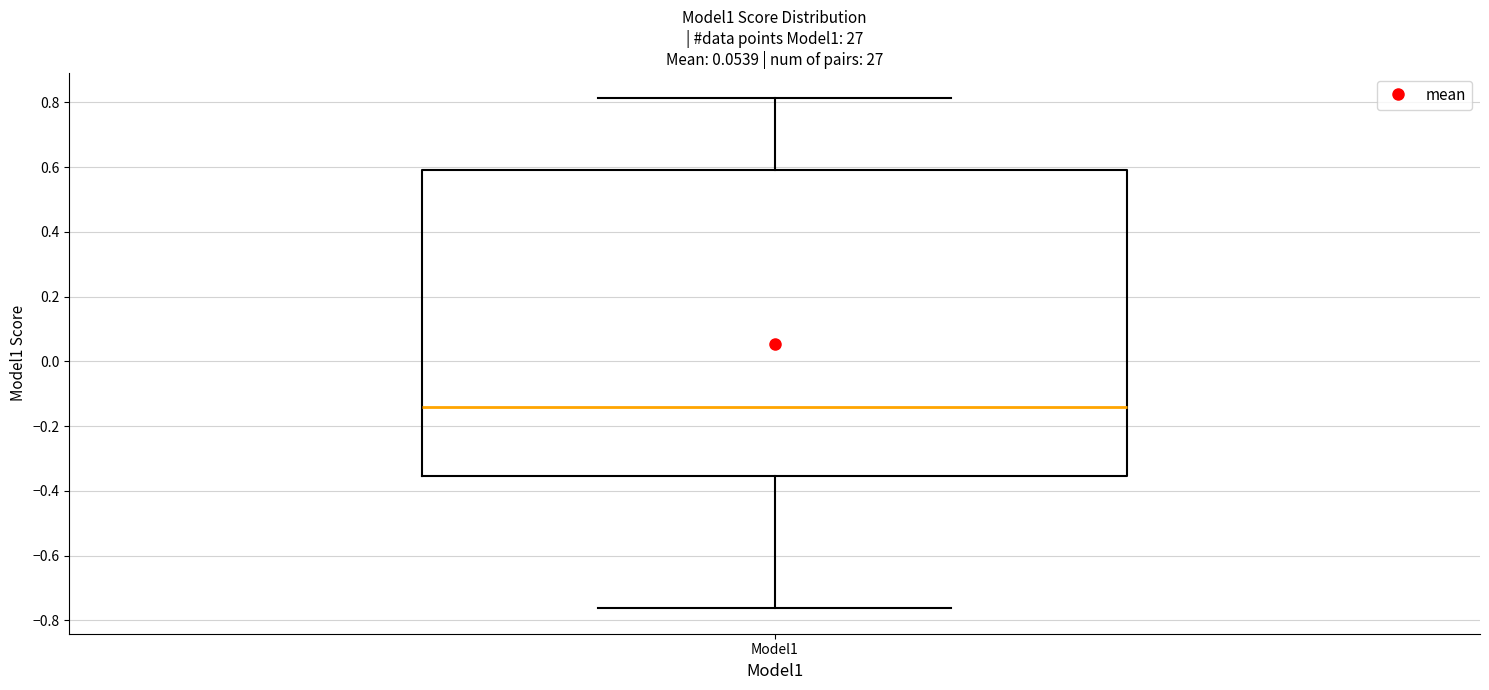

Transcribe this box plot: give where the median line is, the range the box spans, and where the two whiskers end, as read against the y-axis. The values are not printed on the chart, so give them approximately, as read against the axis.

median -0.14, box -0.36 to 0.60, whiskers -0.76 to 0.82